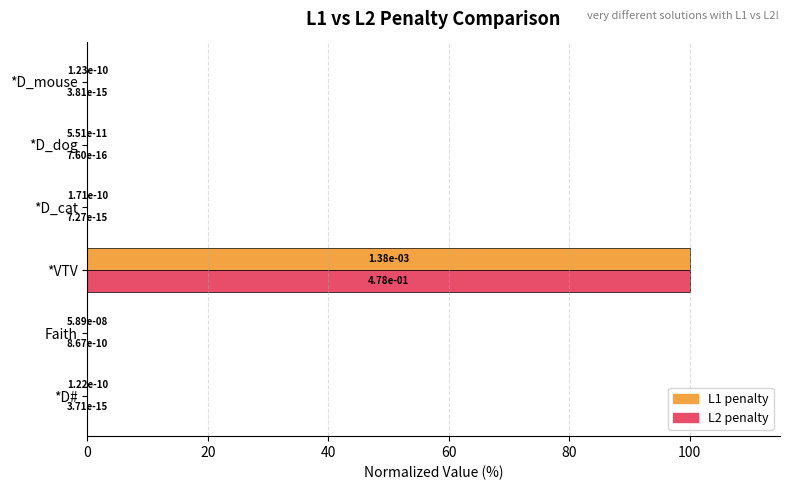

Is it true that L2 penalty equals 100.0 at *VTV?

True